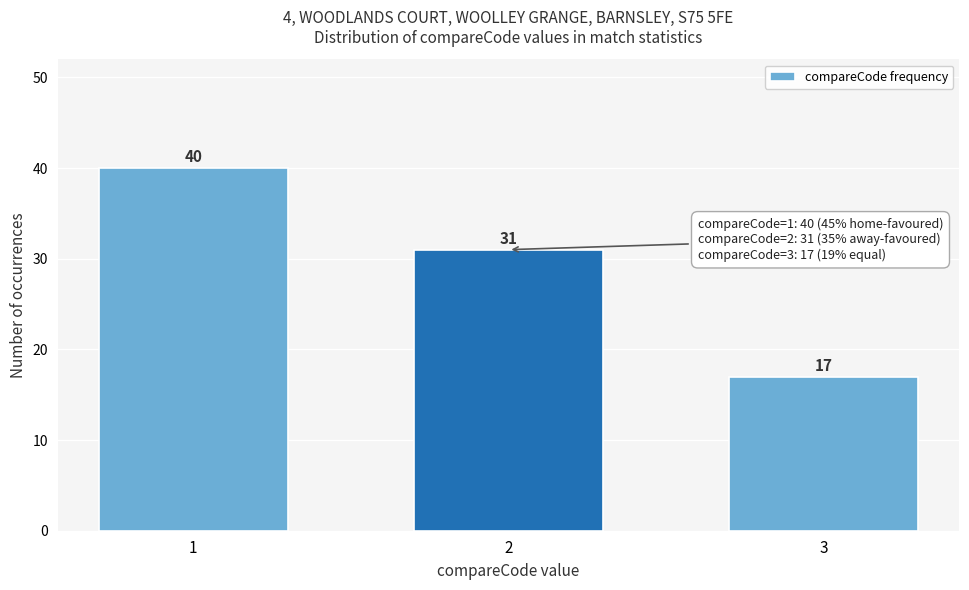

Reading left to right, transcribe all the data shown in this chart.

1=40	2=31	3=17